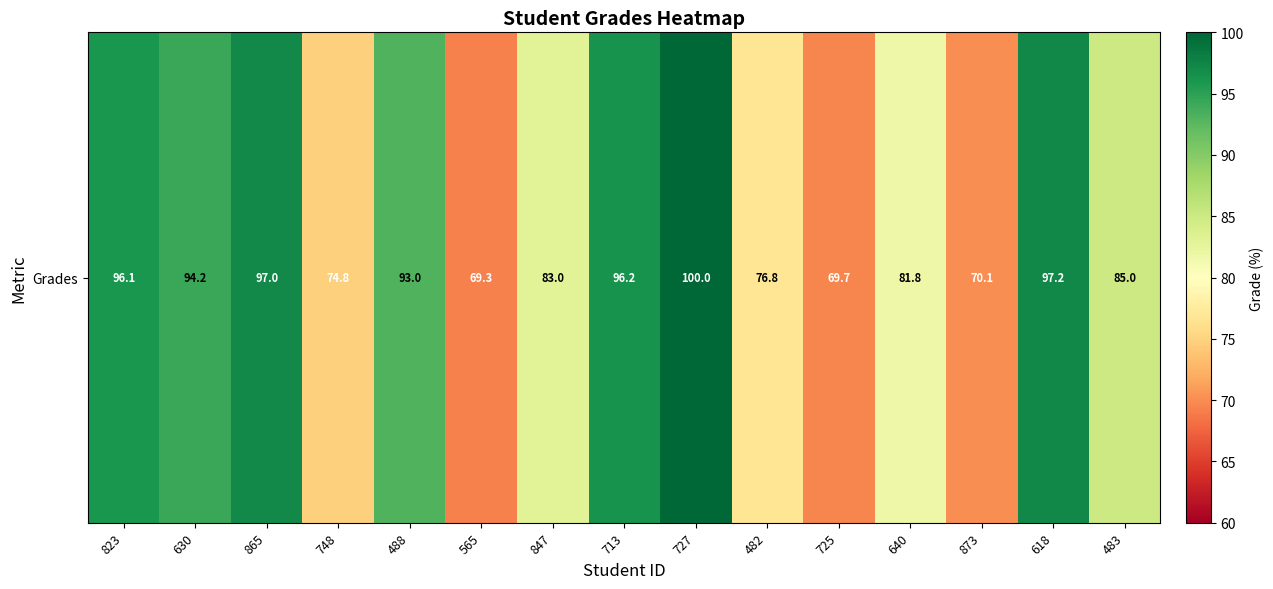

Count the number of data series in this chart.

1